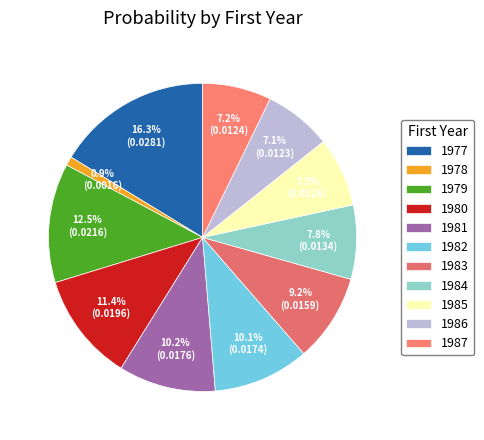

To the nearest percent, what portion does 1983 represent?

9%